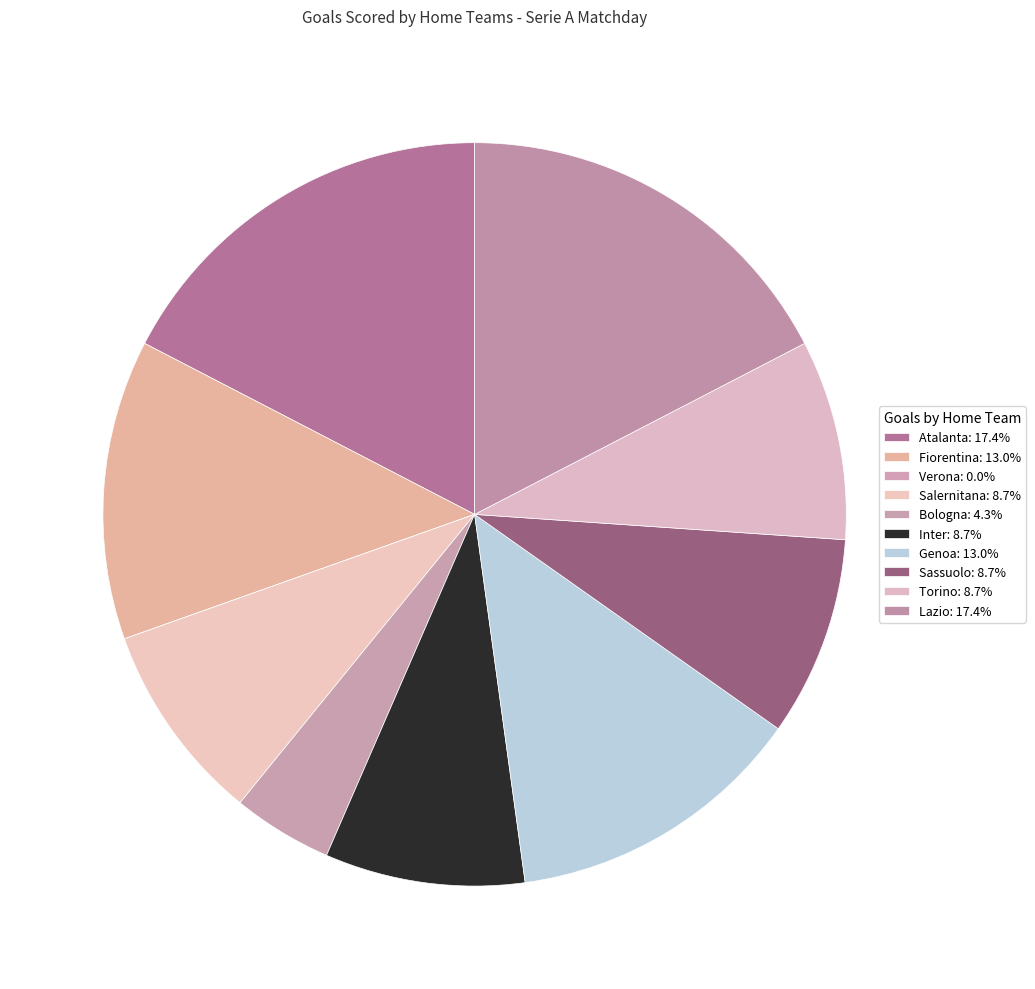

Rank the categories by value from highest to lowest.

Atalanta, Lazio, Fiorentina, Genoa, Salernitana, Inter, Sassuolo, Torino, Bologna, Verona